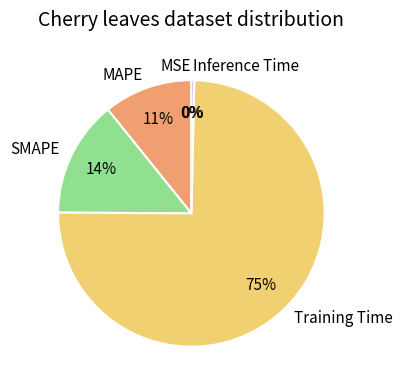

The SMAPE slice represents 2% of the pie. True or false?

False